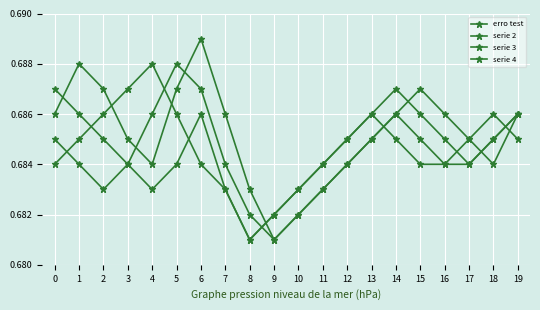

The value of serie 3 at 7 is 0.3. True or false?

False